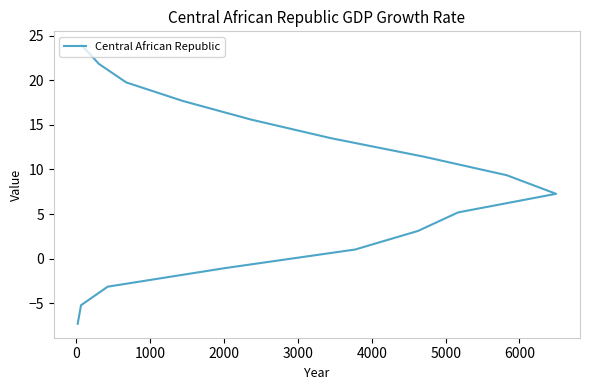

Is this an area chart (filled region under the line)?

No